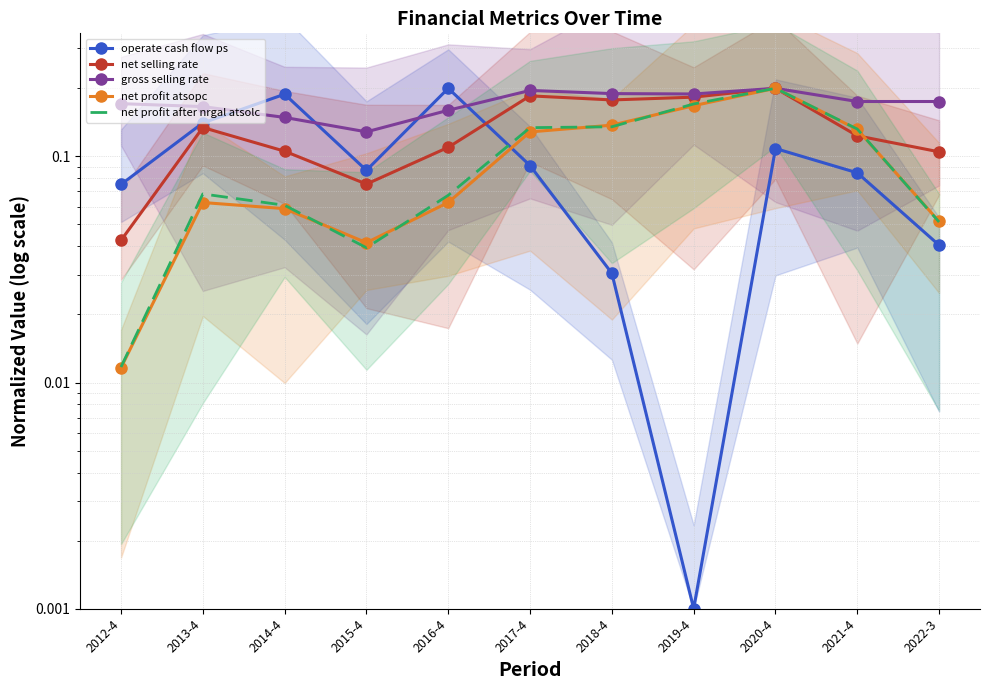

Which series has the largest total across all categories?

gross selling rate